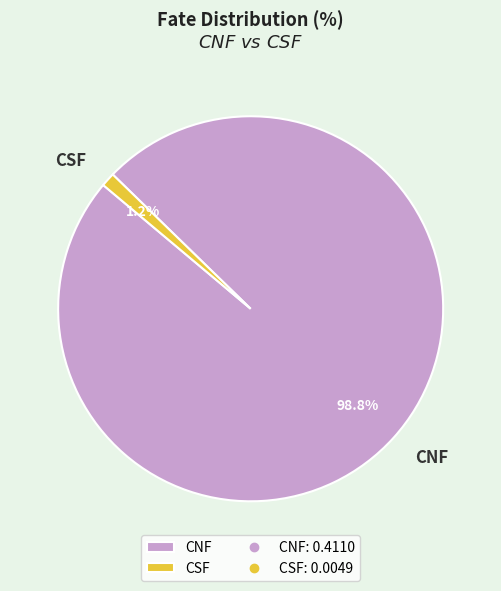

Does CSF account for over 50% of the chart?

No